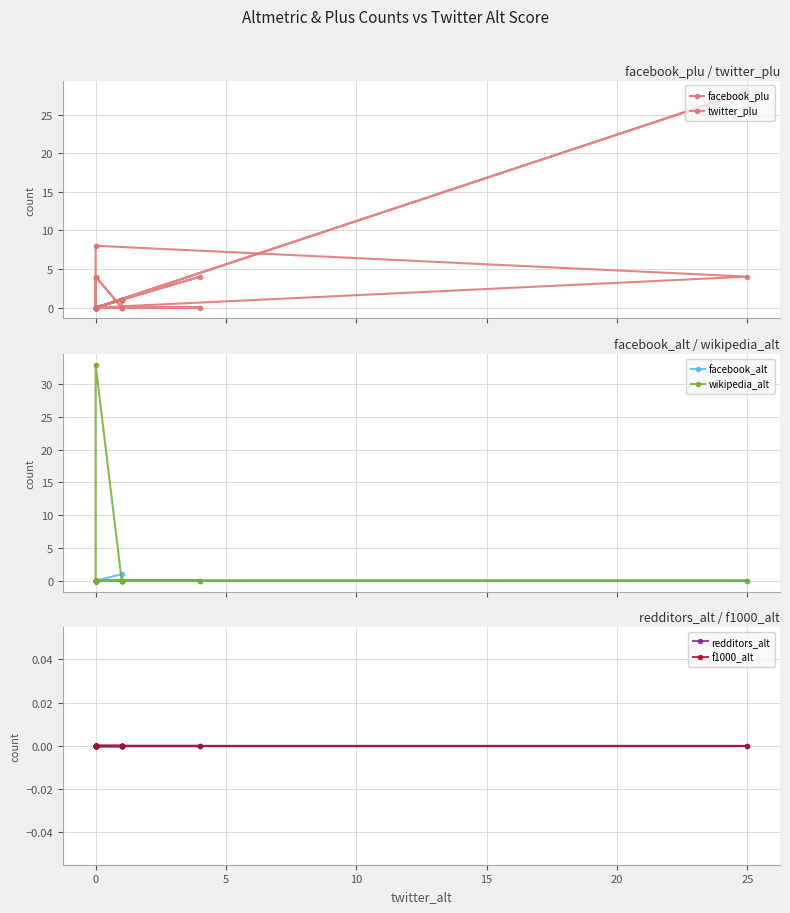

What is the maximum value shown in the chart?

33